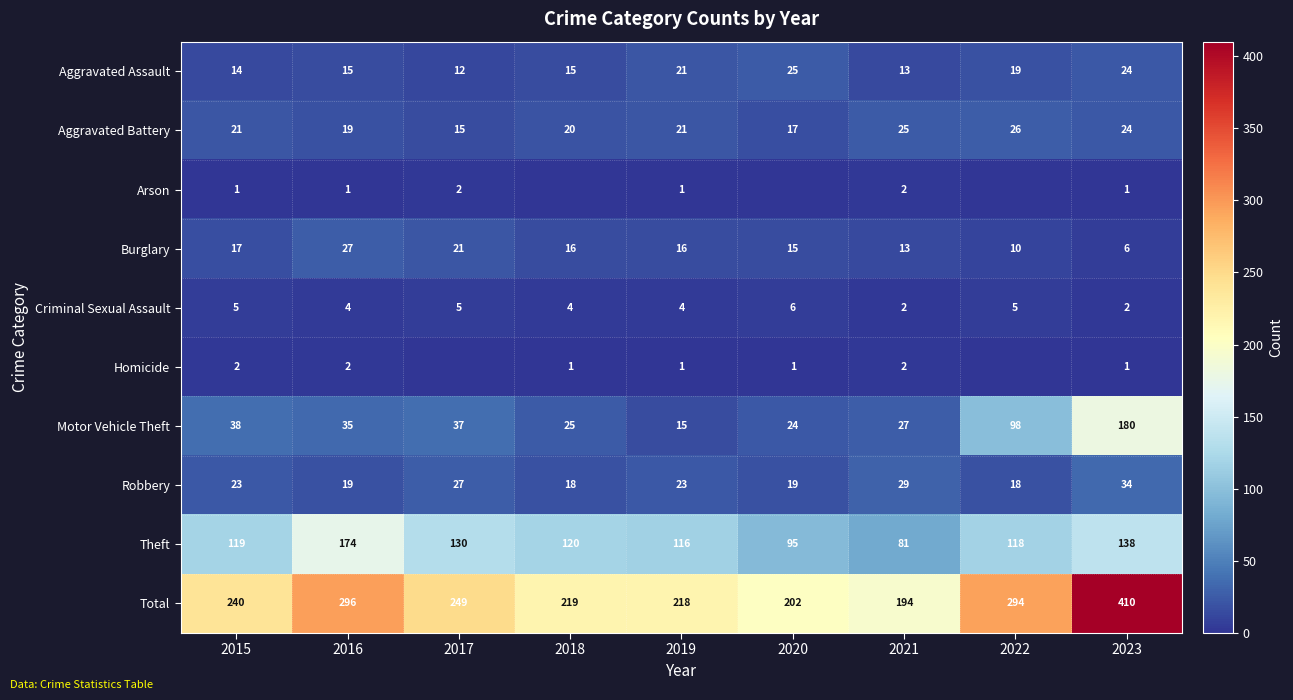

Is the value of Total at 2019 greater than the value of Motor Vehicle Theft at 2021?

Yes